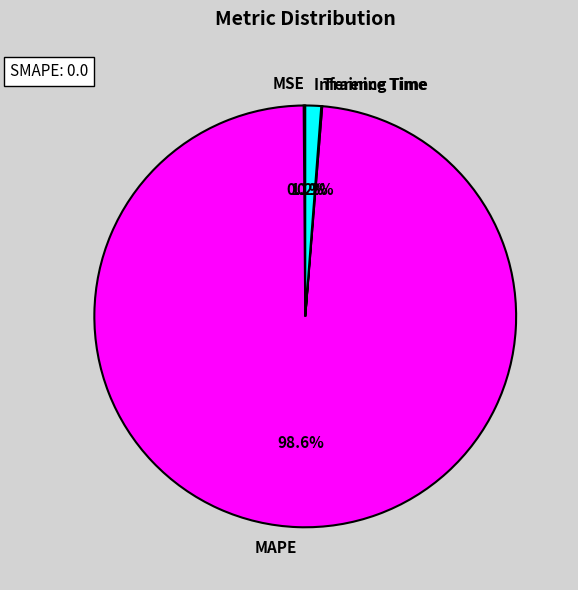

Which slice is the largest?

MAPE